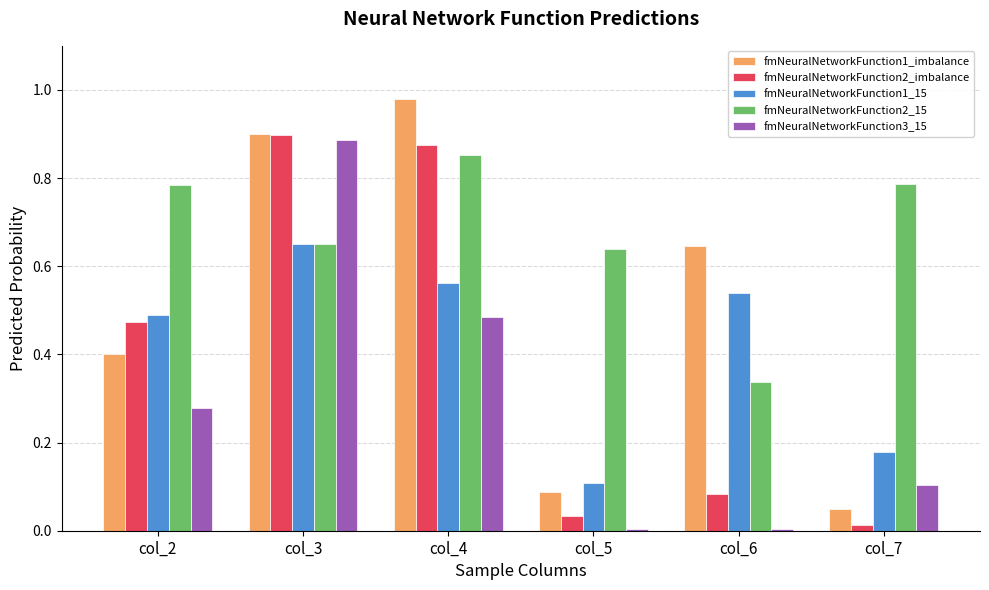

True or false: fmNeuralNetworkFunction2_15 has a value of 0.4 at col_4.

False